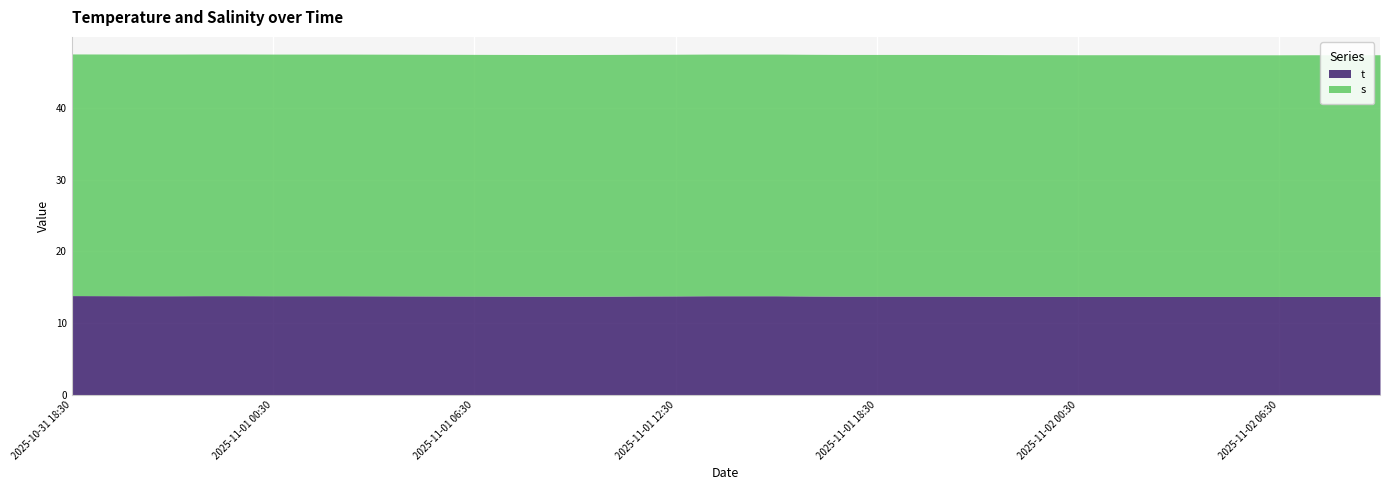

The s series shows 33.7 at 2025-10-31 18:30. True or false?

True